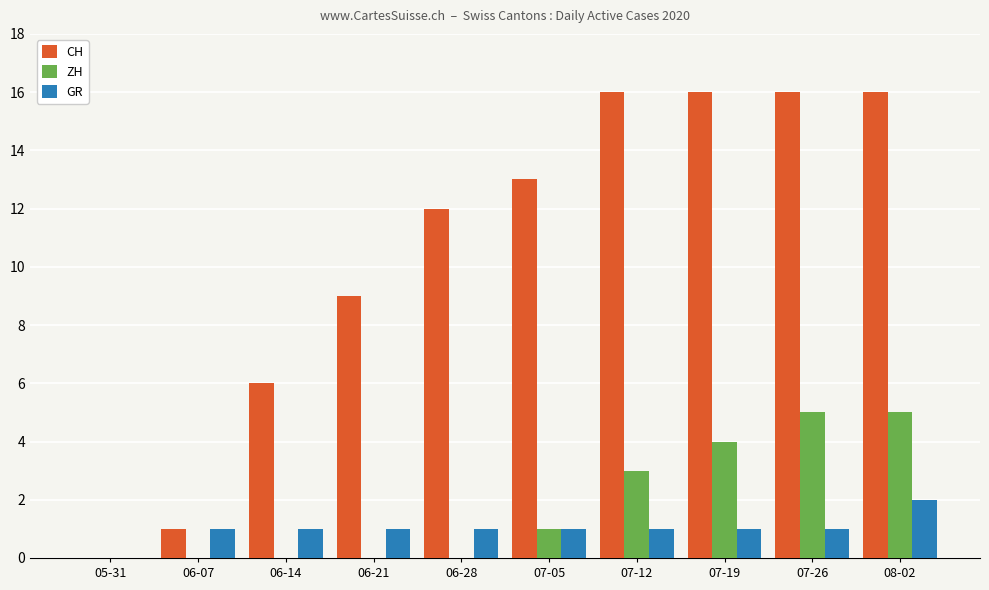

What is the maximum value for CH?

16